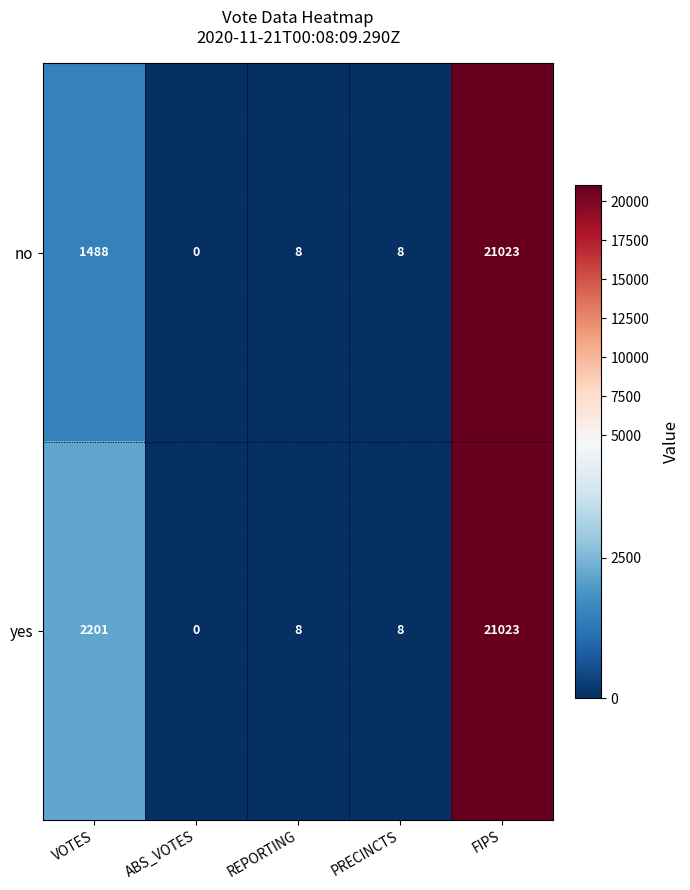

Which series has the largest total across all categories?

yes